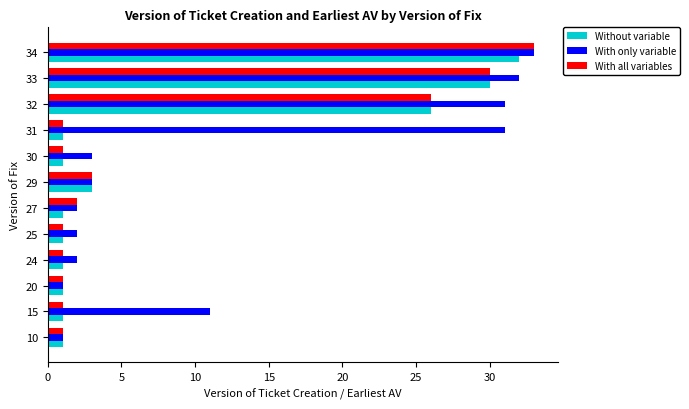

Which series has the largest total across all categories?

With only variable